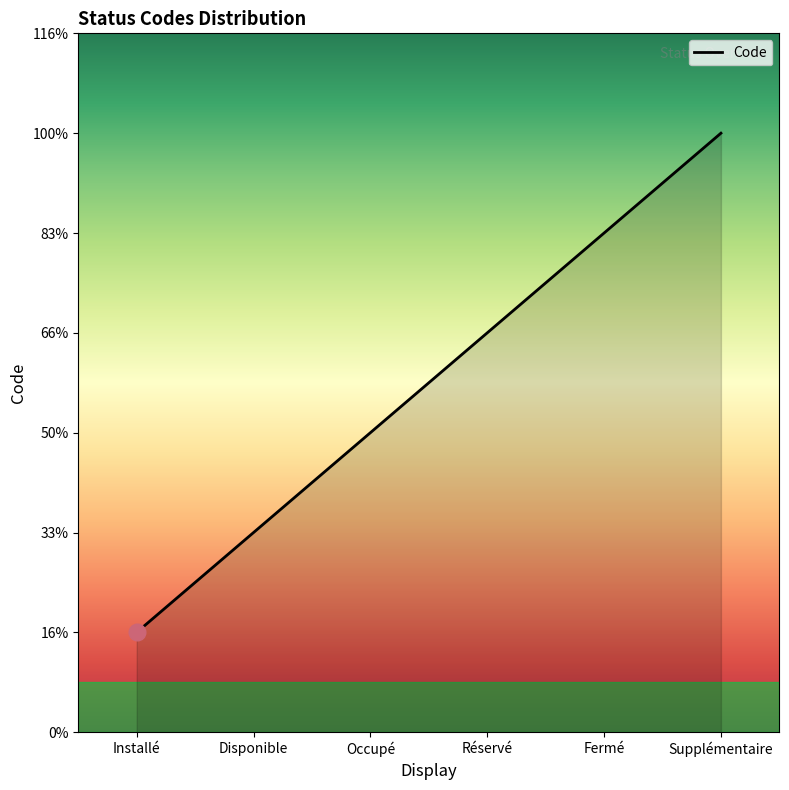

List the labels in order of value, largest first.

Supplémentaire, Fermé, Réservé, Occupé, Disponible, Installé